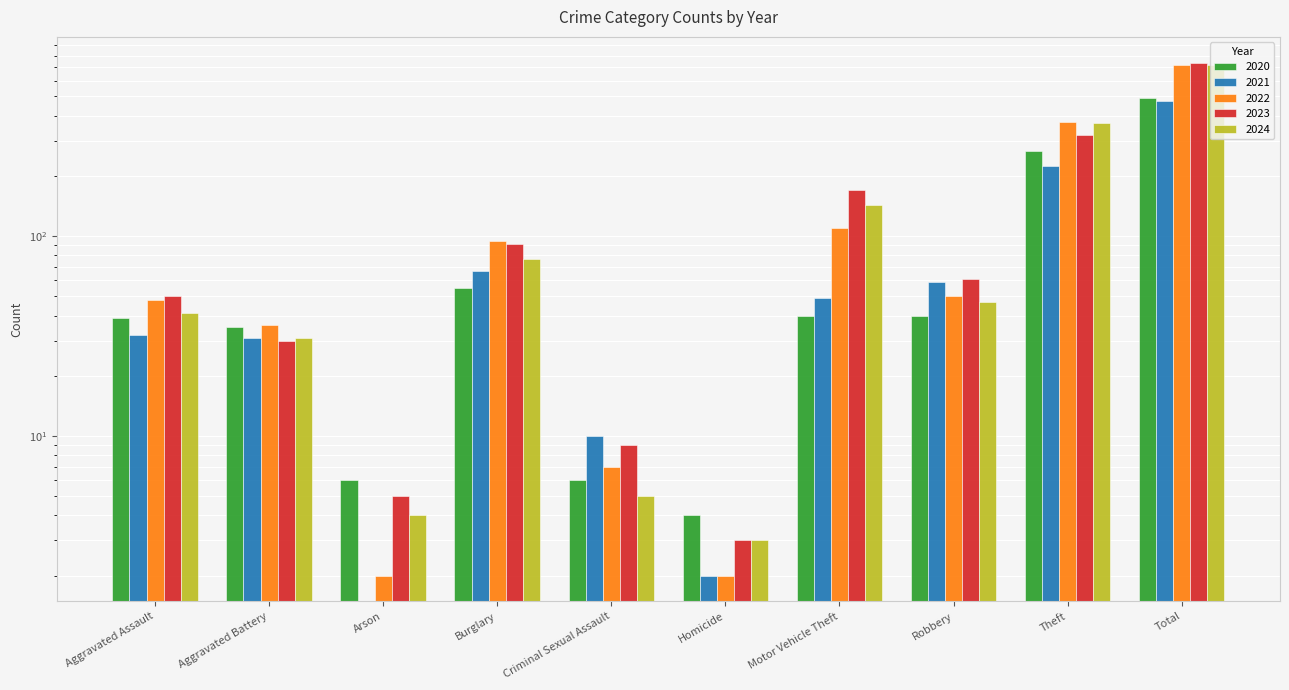

Where does the 2020 series first go above 40?

Burglary